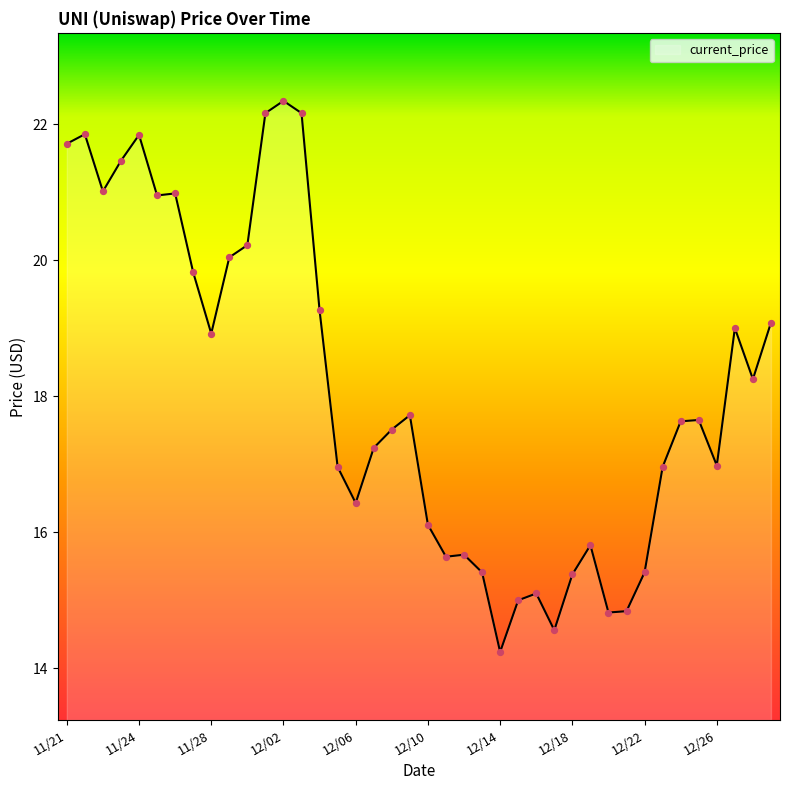

What is the difference between the maximum and minimum values?

8.1